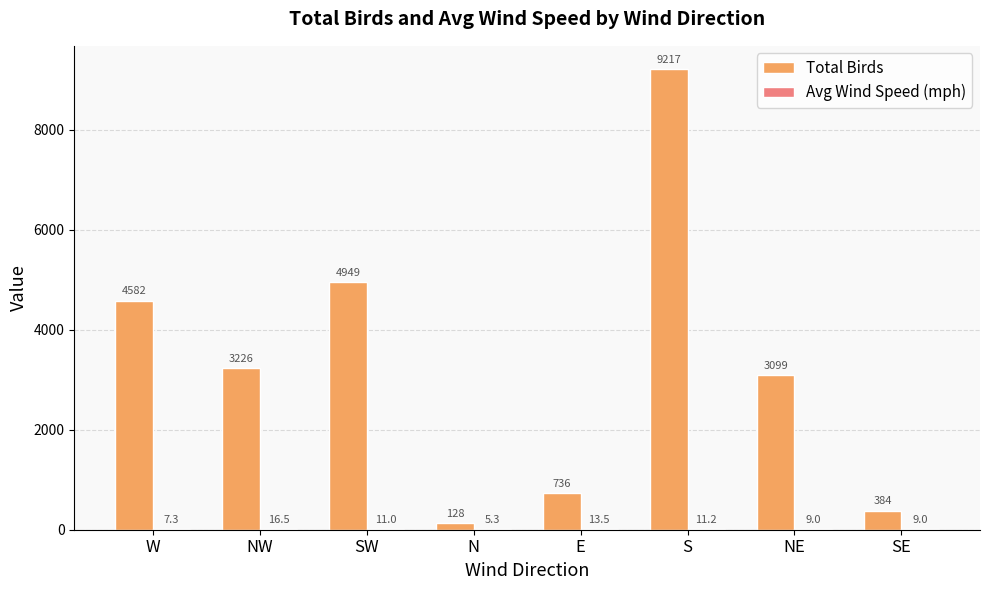

What is the sum of the Total Birds values at N and NW?

3354.0